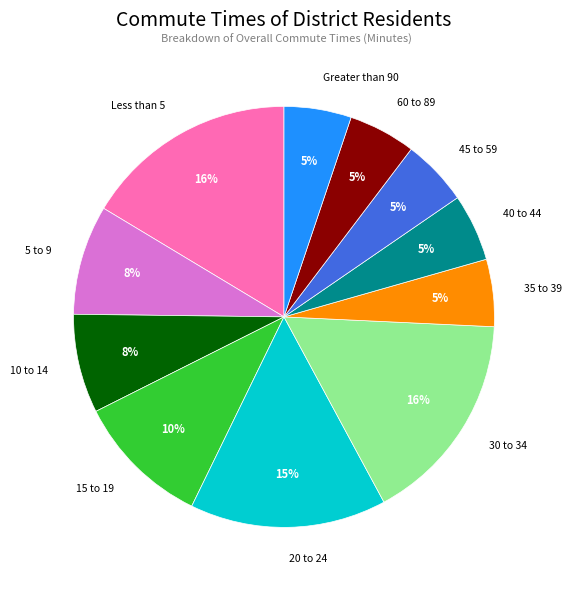

Approximately how many times larger is the value at 30 to 34 compared to 60 to 89?

3.2